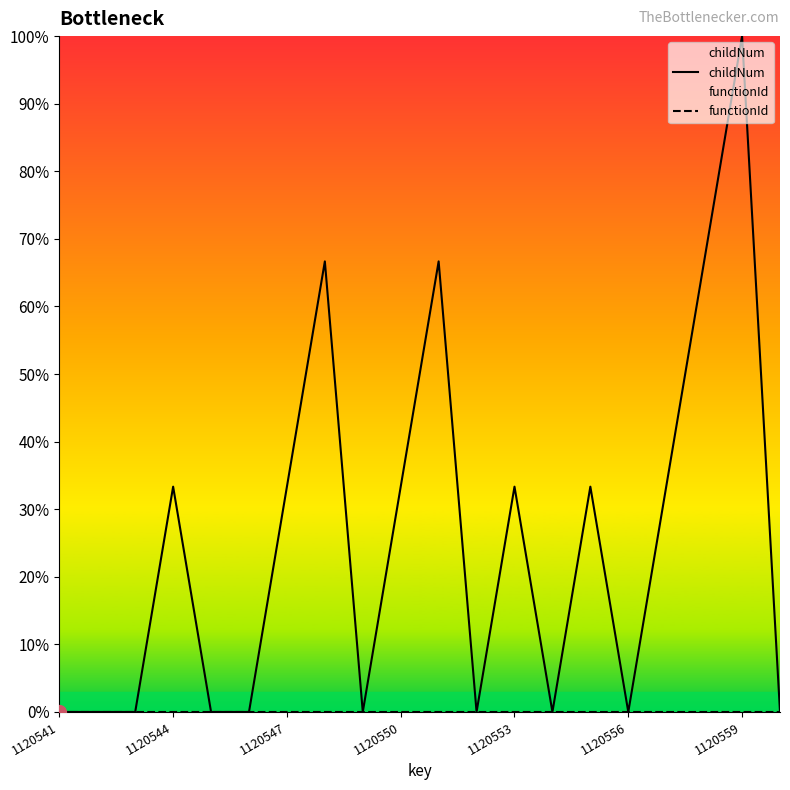

Which series has the largest total across all categories?

childNum